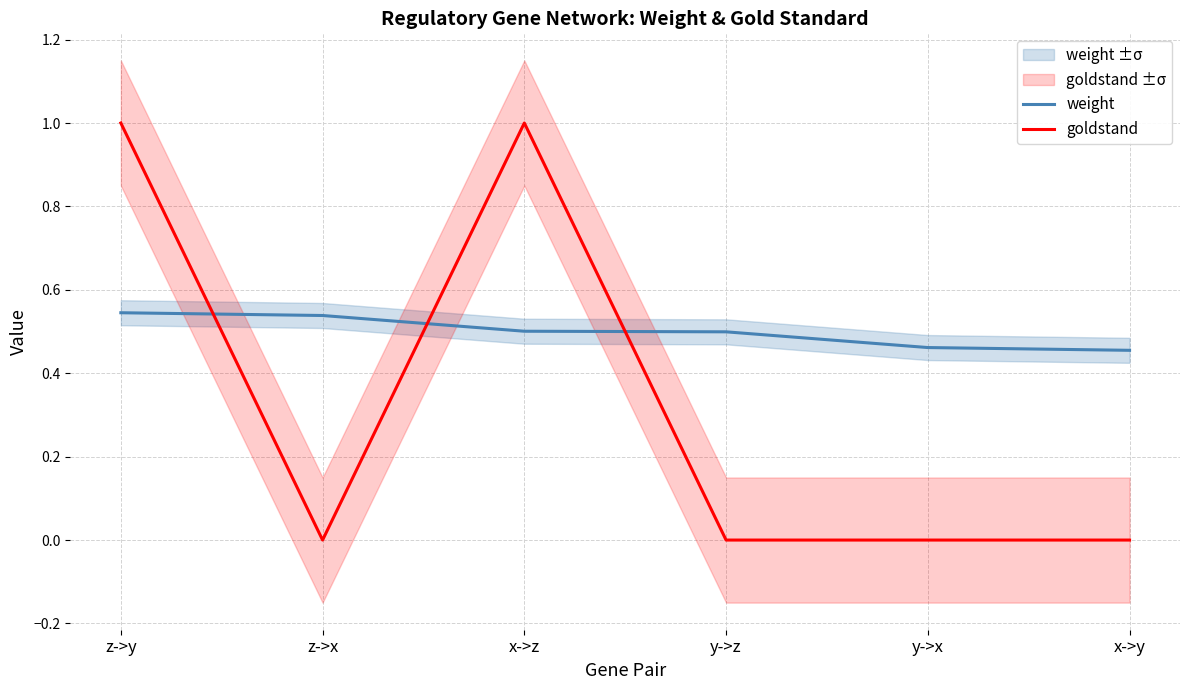

In goldstand, how many points are higher than both neighbors (excluding endpoints)?

1